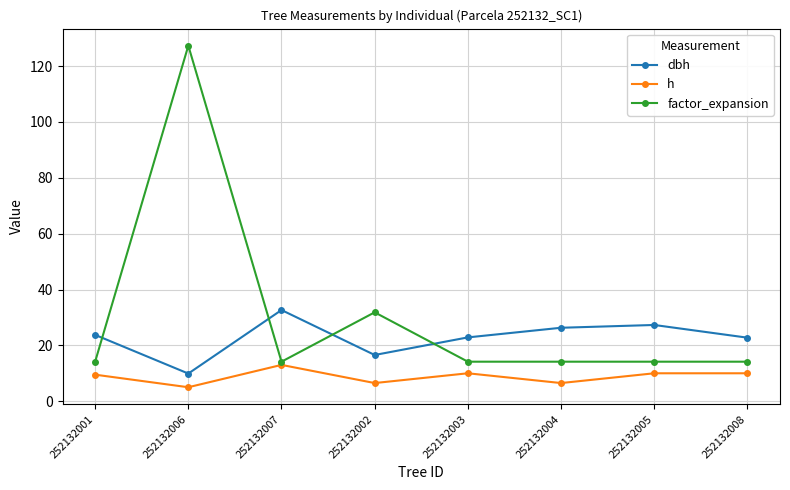

Which series has the widest spread of values?

factor_expansion